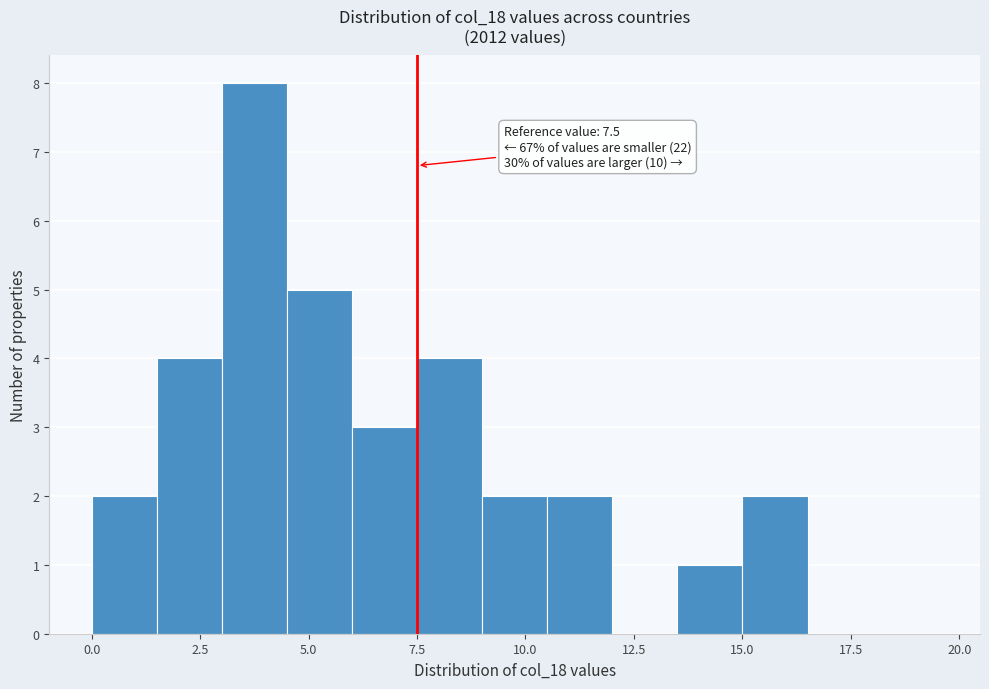

Around what value on the x-axis is the tallest bar? Give the approximate position of its centre, as read against the axis.

4.0